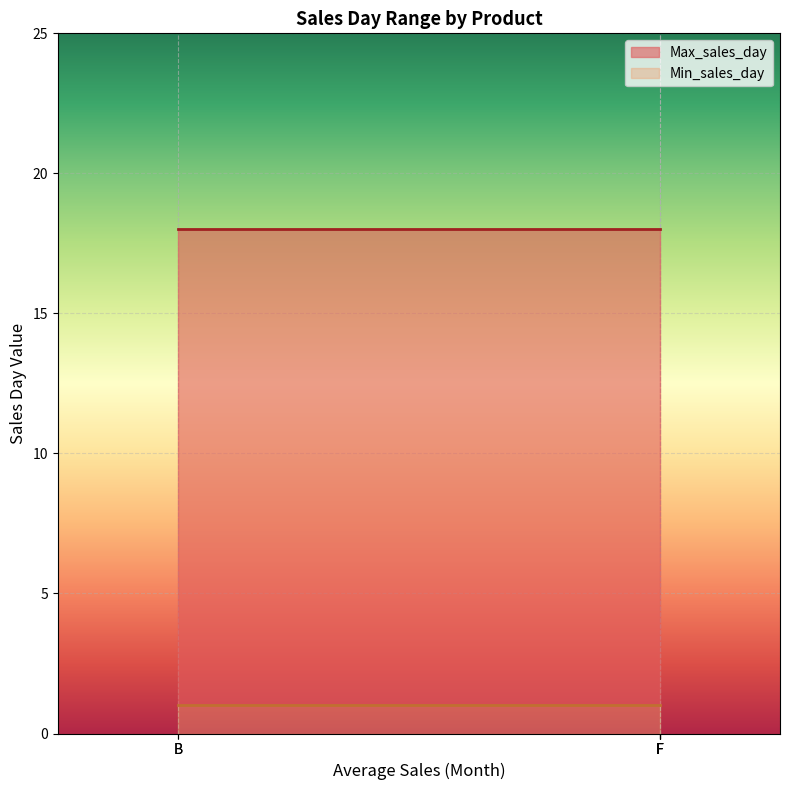

True or false: Min_sales_day and Max_sales_day cross at least once.

False